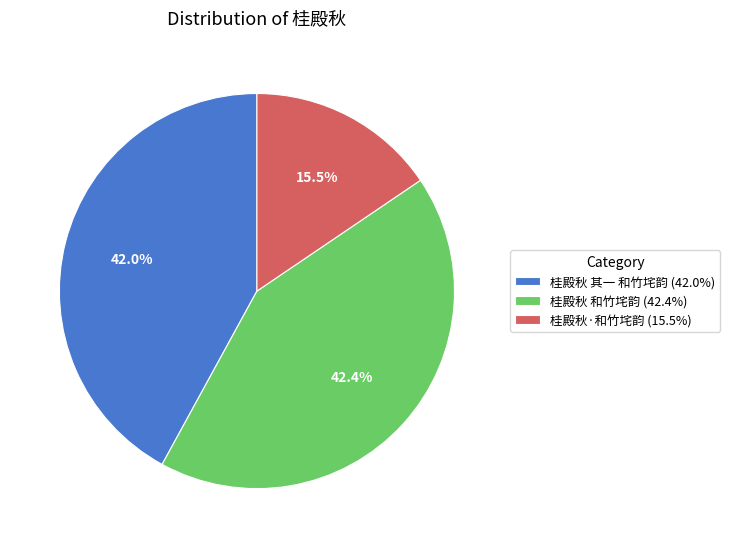

Do 桂殿秋 其一 和竹垞韵 and 桂殿秋·和竹垞韵 together represent more than half of the pie?

Yes